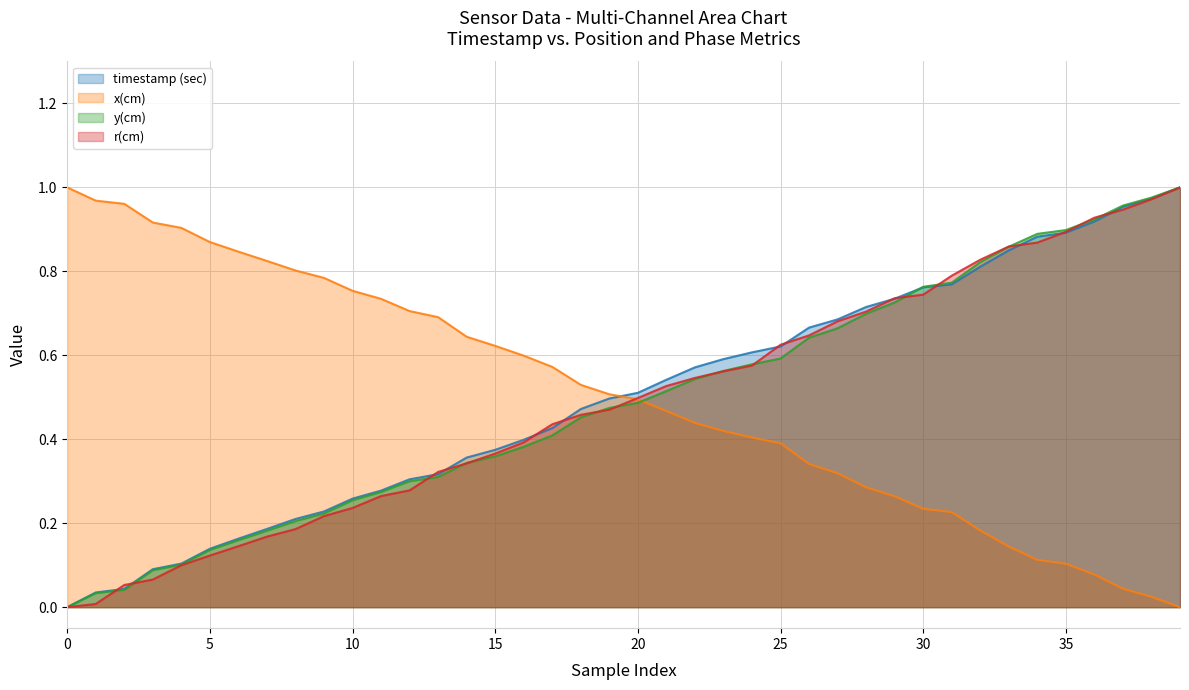

Does the chart have visible grid lines?

Yes